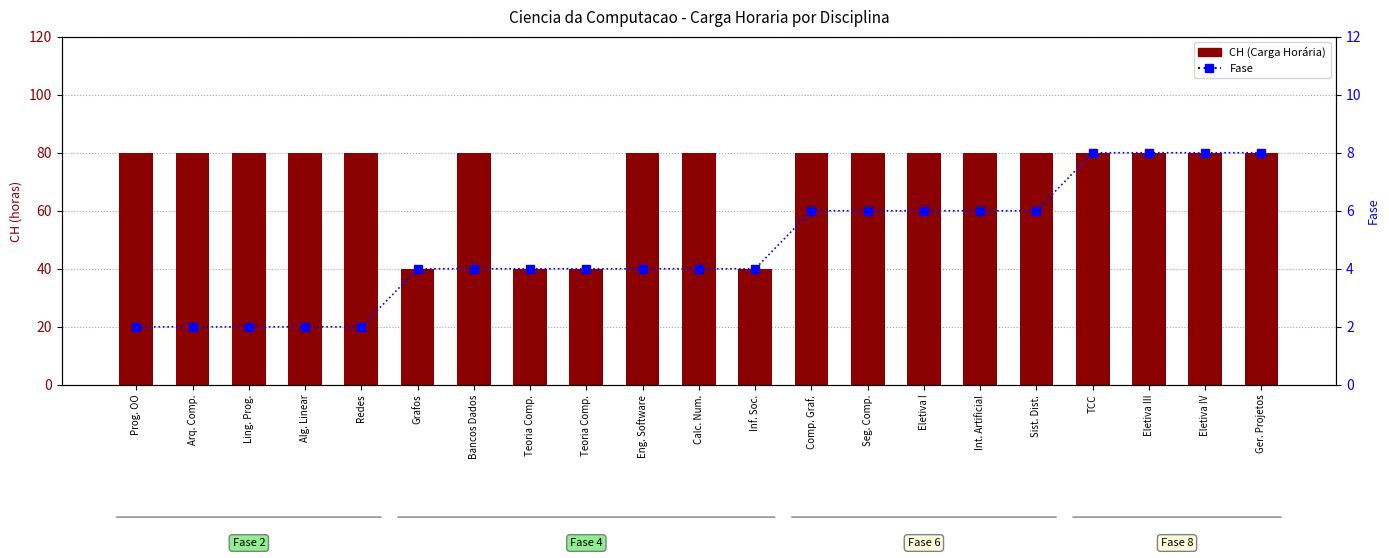

Reading left to right, extract all data points from this chart.

CH (Carga Horária): 80	80	80	80	80	40	80	40	40	80	80	40	80	80	80	80	80	80	80	80	80
Fase: 2	2	2	2	2	4	4	4	4	4	4	4	6	6	6	6	6	8	8	8	8